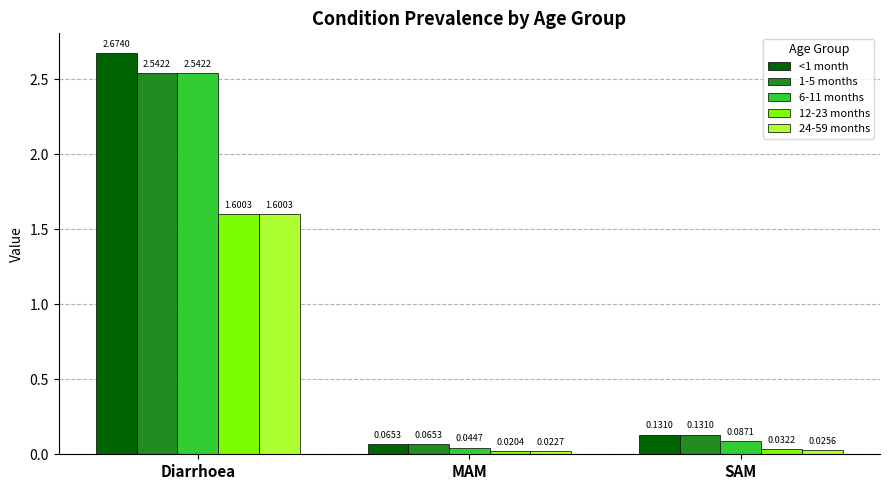

Rank the categories by 24-59 months value from lowest to highest.

MAM, SAM, Diarrhoea